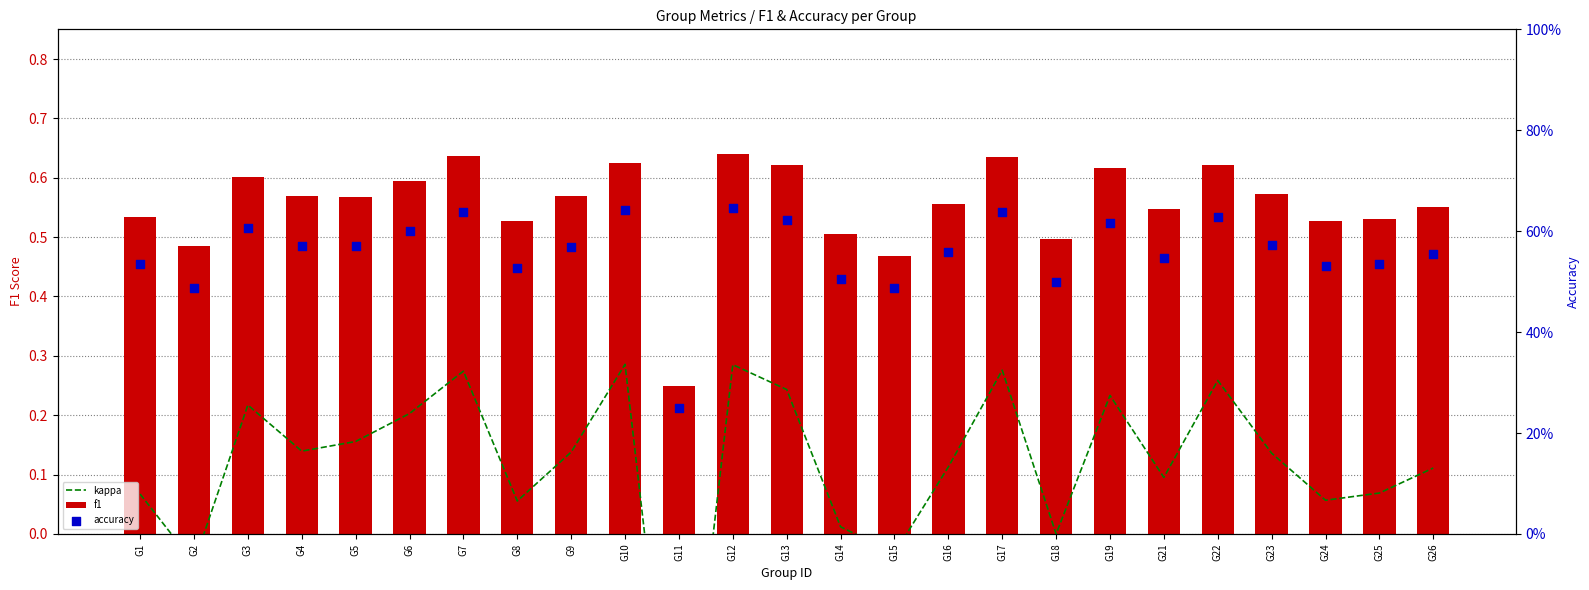

Which series has the widest spread of Y values?

kappa